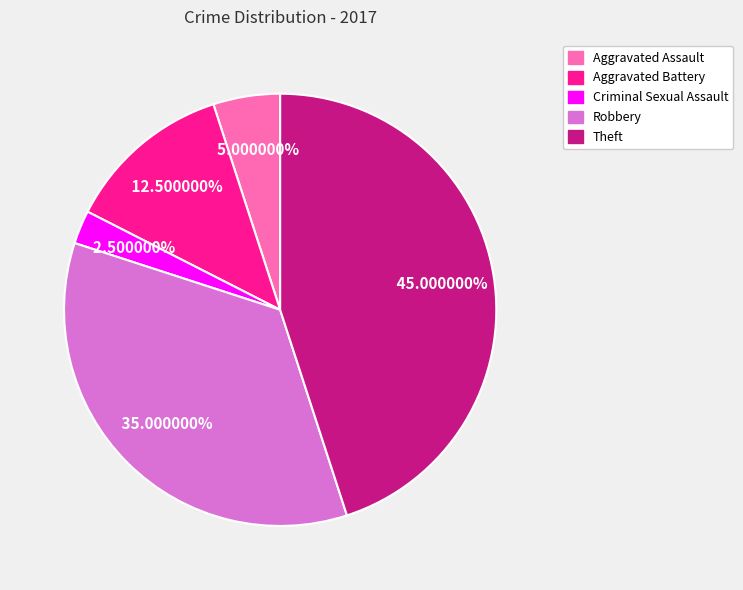

Count the number of slices in the pie.

5